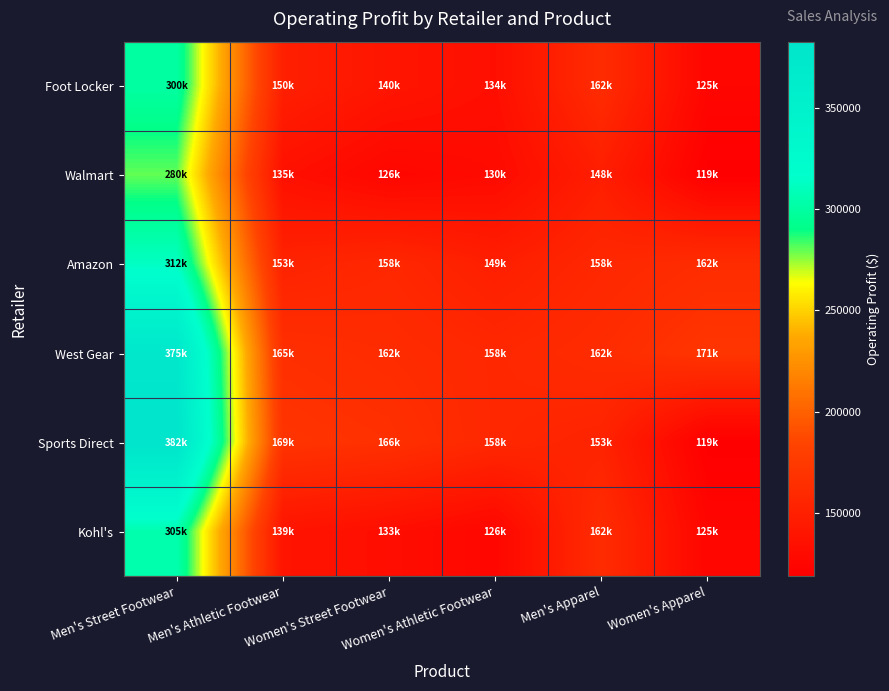

How many categories are shown in the chart?

6